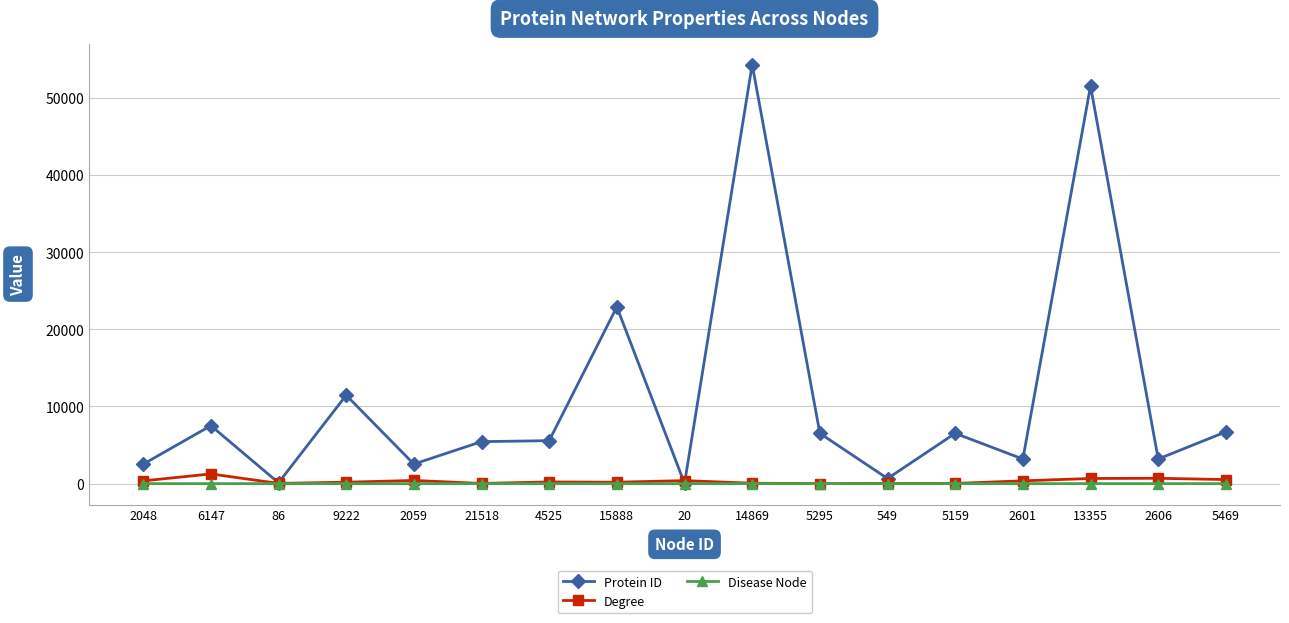

The value of Disease Node at 549 is 0. True or false?

True